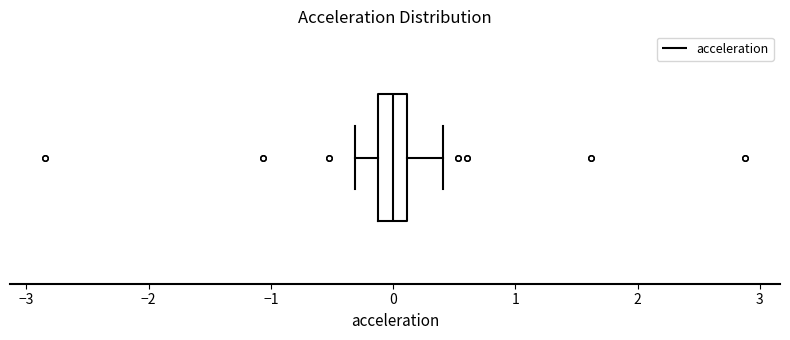

Read this box plot against the x-axis: the position of the median line, the range covered by the box, and the ends of both whiskers. The values are not printed on the chart, so give them approximately, as read against the axis.

median 0.0, box -0.1 to 0.1, whiskers -0.3 to 0.4